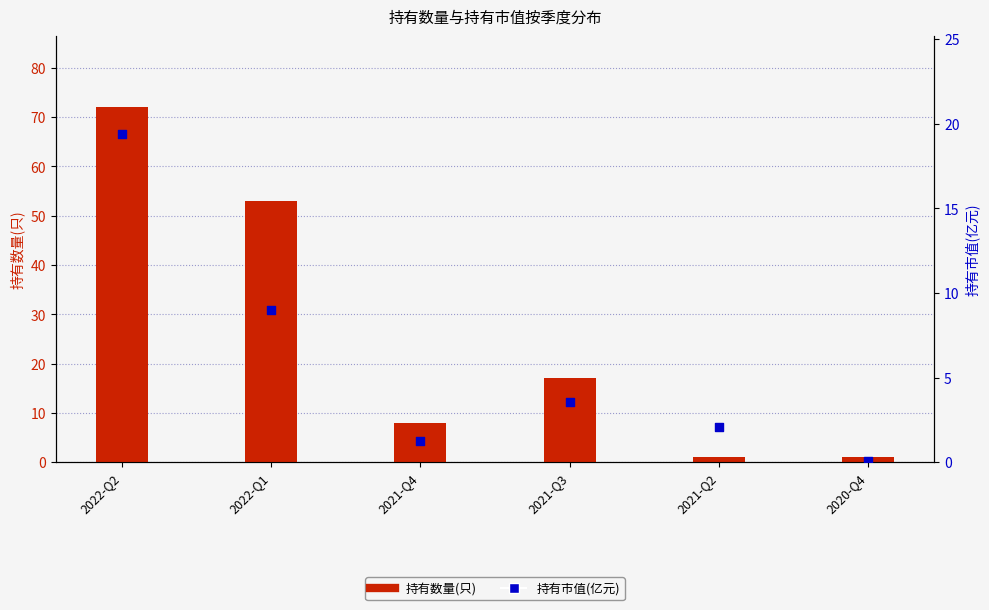

What are all the series names shown in the legend?

持有数量(只), 持有市值(亿元)